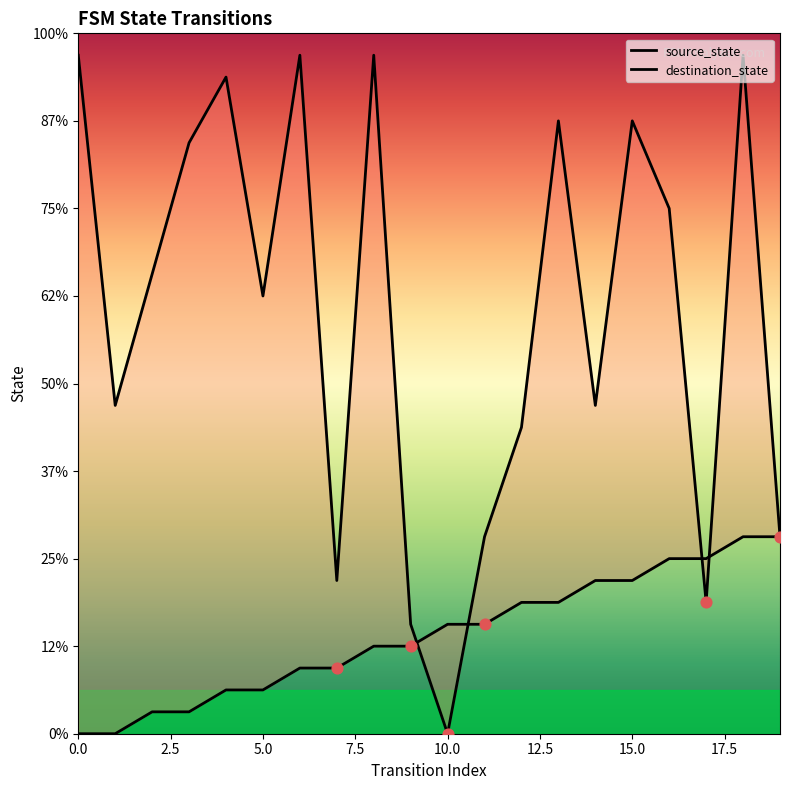

Which series contains the lowest Y value?

source_state